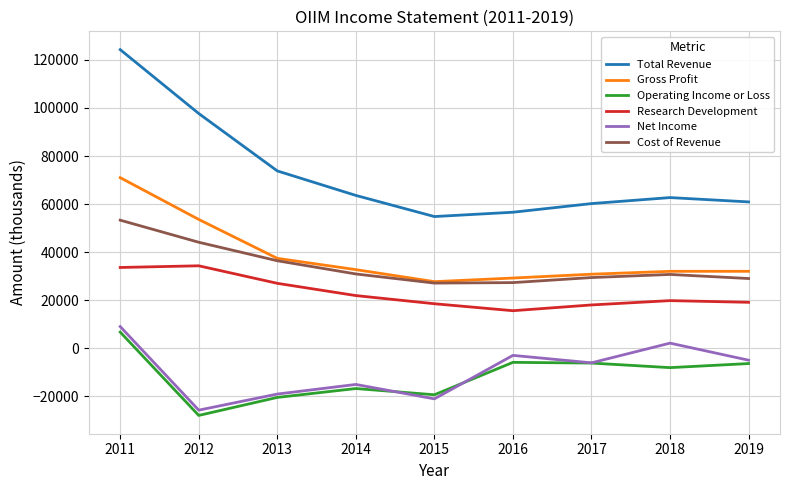

At which label does Gross Profit first exceed 32000?

2011